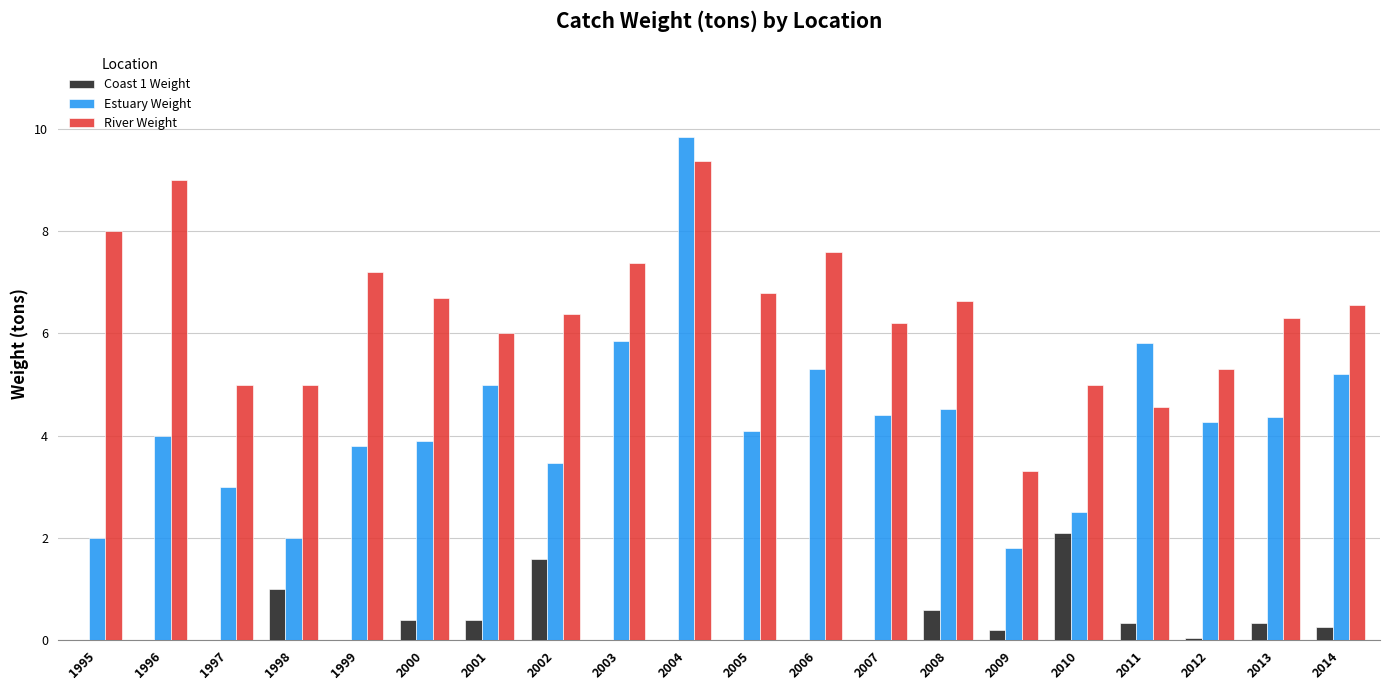

Is the value of Coast 1 Weight at 2012 greater than the value of River Weight at 2009?

No